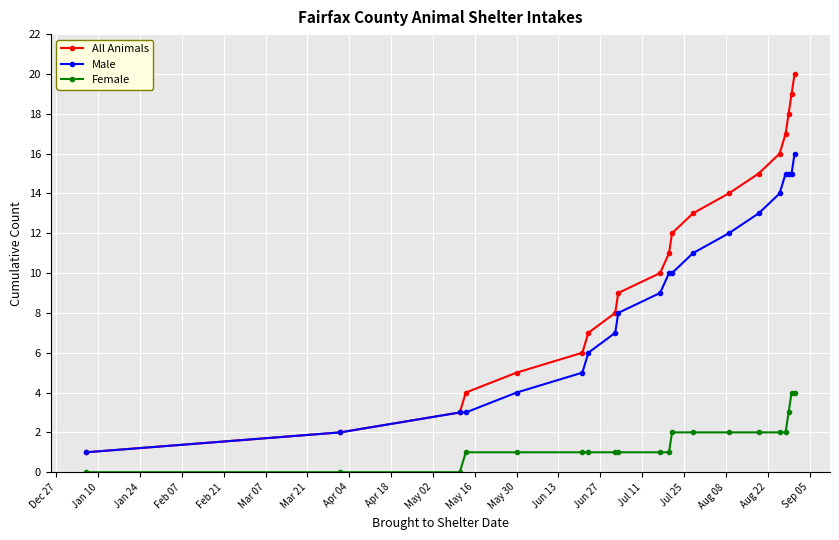

Rank the series by their maximum value, from lowest to highest.

Female, Male, All Animals